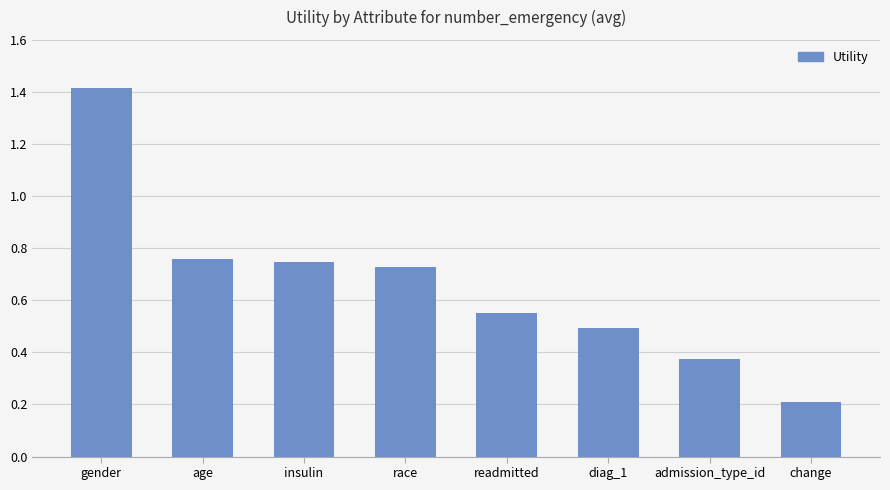

What is the maximum value shown in the chart?

1.4